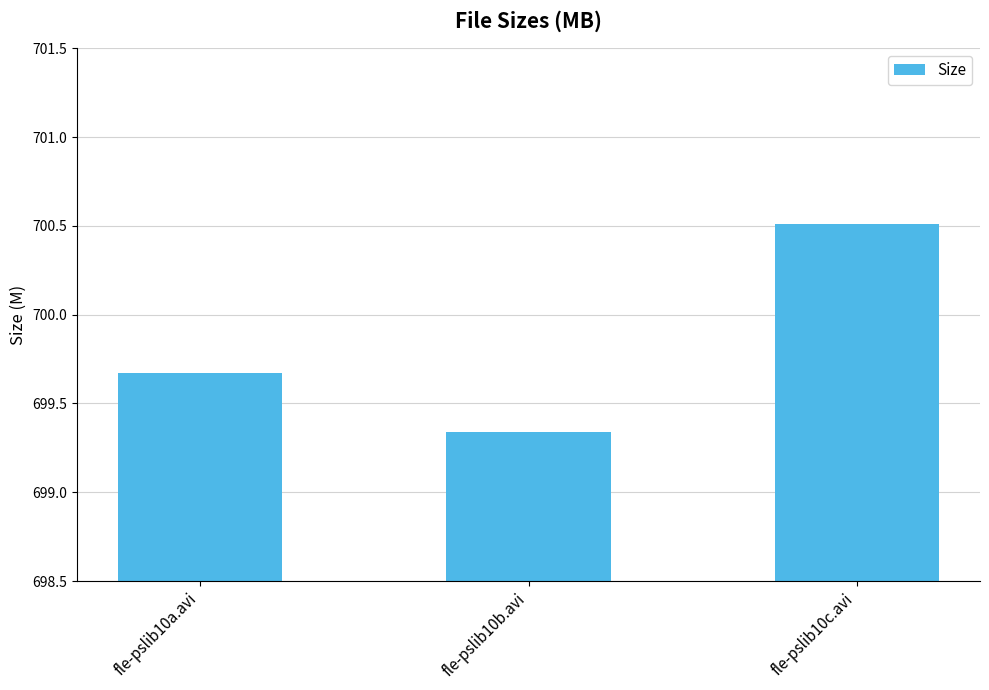

How many series are shown in this chart?

1